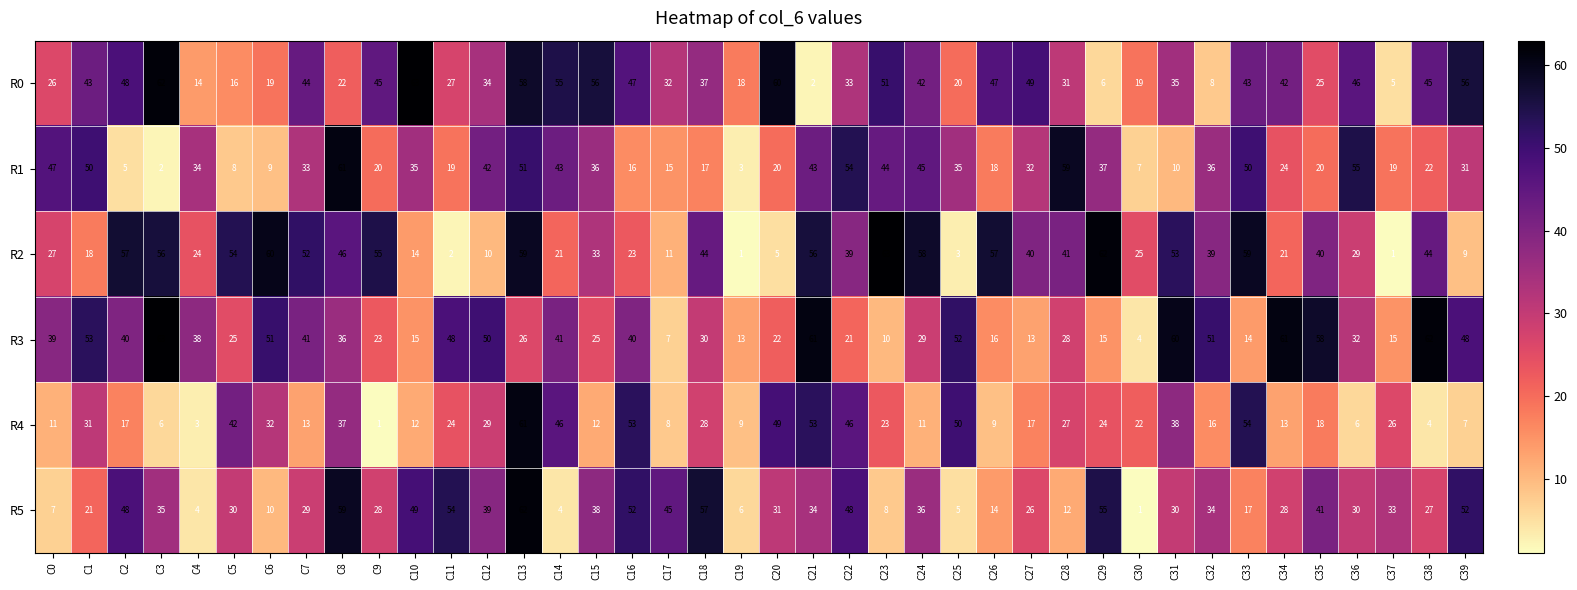

True or false: R2 has a value of 5 at C34.

False